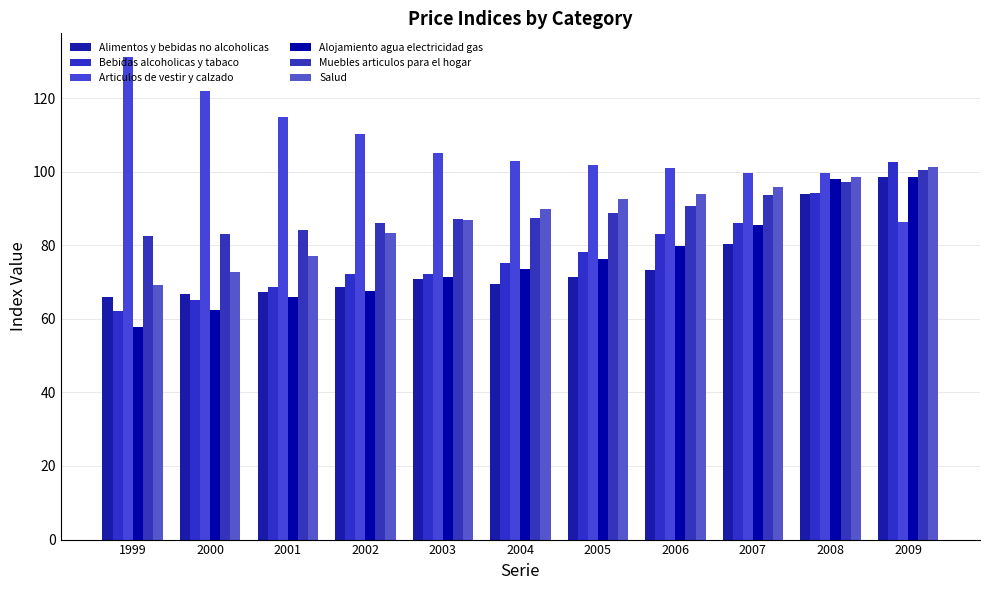

What is the average value of the Alimentos y bebidas no alcoholicas series?

75.1